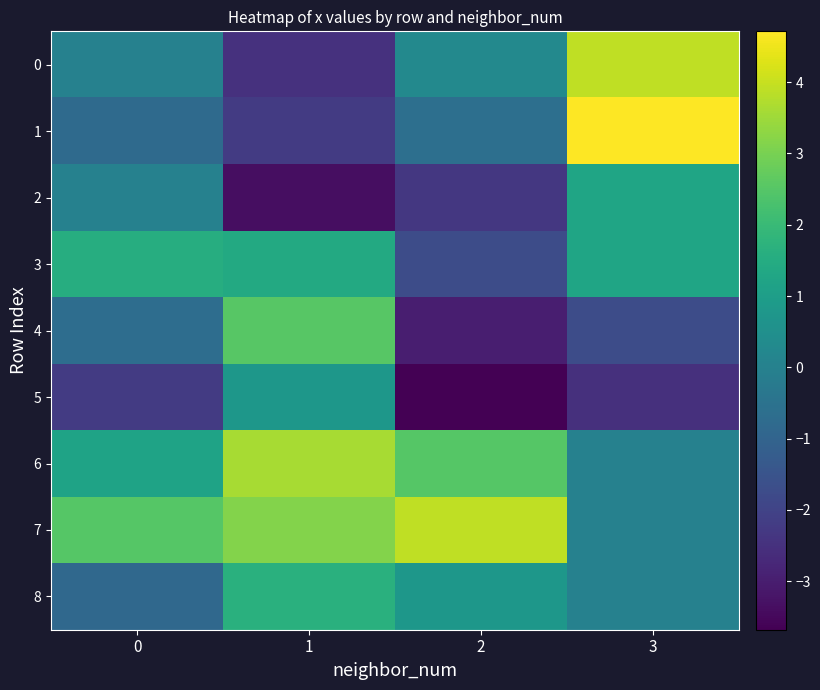

Between 0 and 3, which is larger?

3